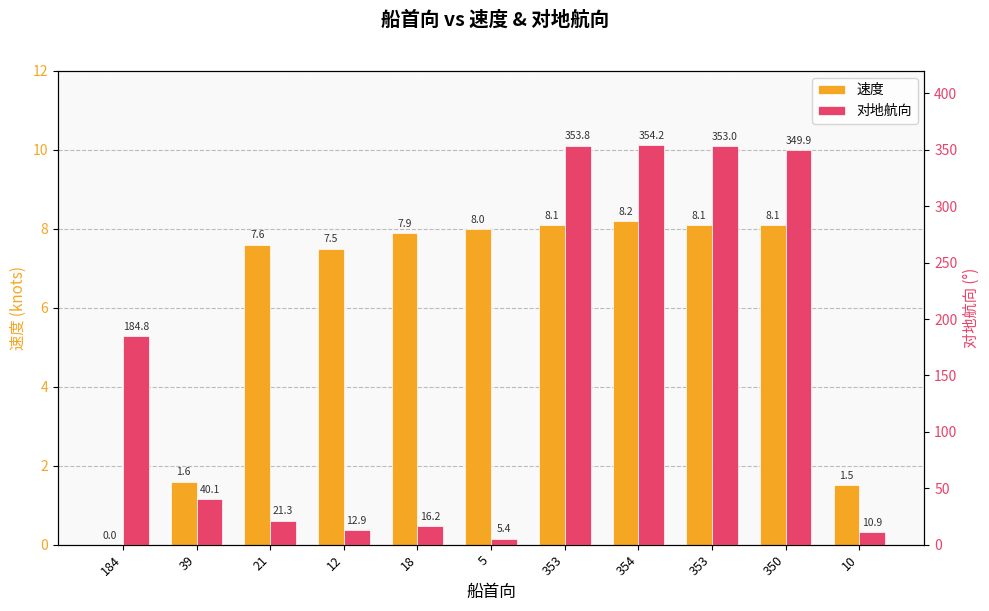

Reading right to left, list all the values displayed in this chart.

速度: 10=1.5	350=8.1	353=8.1	354=8.2	353=8.1	5=8.0	18=7.9	12=7.5	21=7.6	39=1.6	184=0.0
对地航向: 10=10.9	350=349.9	353=353.0	354=354.2	353=353.8	5=5.4	18=16.2	12=12.9	21=21.3	39=40.1	184=184.8